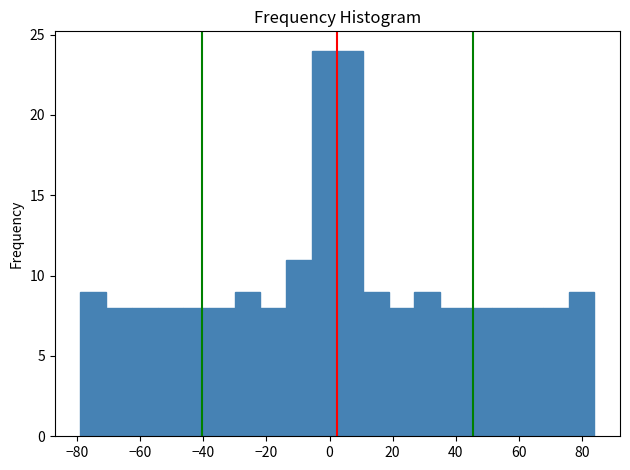

What is the height of the bar covering -54 to -46 on the x-axis? Neither the bar edges nor the heights are printed on the chart, so give them approximately, as read against the axes.

8